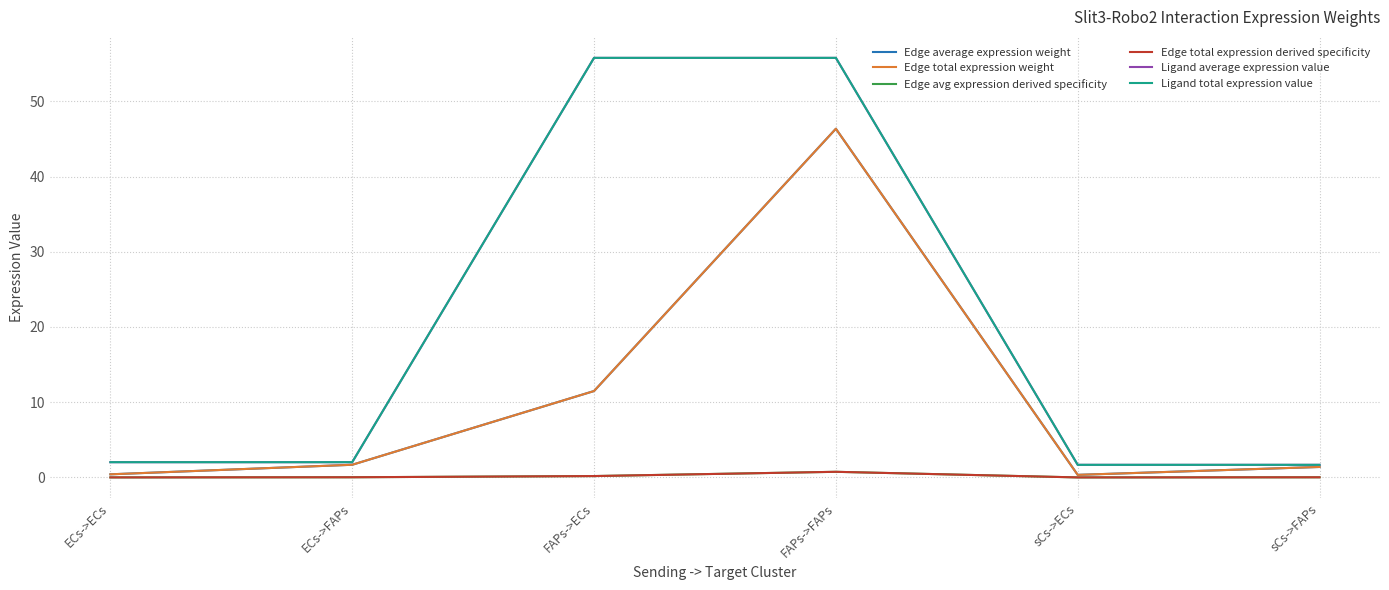

True or false: Ligand total expression value and Edge avg expression derived specificity cross at least once.

False